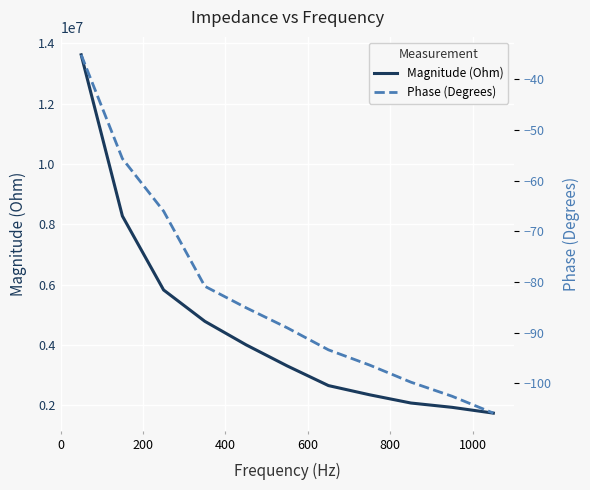

List the series in order of their overall mean, lowest first.

Phase (Degrees), Magnitude (Ohm)